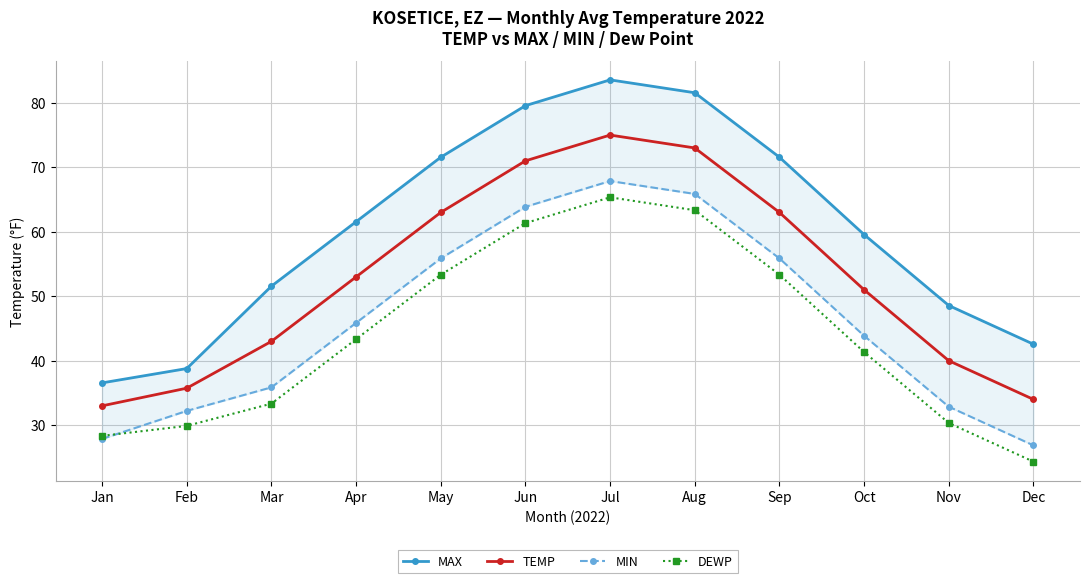

How many lines are shown in the chart?

4